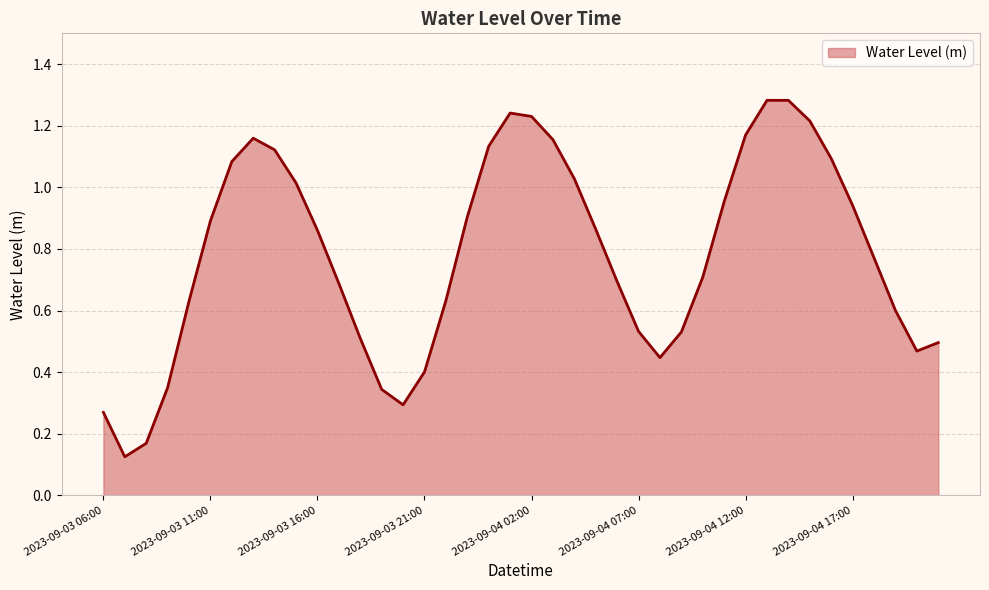

Rank the categories by value from highest to lowest.

2023-09-04 13:00, 2023-09-04 14:00, 2023-09-04 01:00, 2023-09-04 02:00, 2023-09-04 15:00, 2023-09-04 12:00, 2023-09-03 13:00, 2023-09-04 03:00, 2023-09-04 00:00, 2023-09-03 14:00, 2023-09-04 16:00, 2023-09-03 12:00, 2023-09-04 04:00, 2023-09-03 15:00, 2023-09-04 11:00, 2023-09-04 17:00, 2023-09-03 23:00, 2023-09-03 11:00, 2023-09-04 05:00, 2023-09-03 16:00, 2023-09-04 18:00, 2023-09-04 10:00, 2023-09-04 06:00, 2023-09-03 17:00, 2023-09-03 22:00, 2023-09-03 10:00, 2023-09-04 19:00, 2023-09-04 07:00, 2023-09-04 09:00, 2023-09-03 18:00, 2023-09-04 21:00, 2023-09-04 20:00, 2023-09-04 08:00, 2023-09-03 21:00, 2023-09-03 09:00, 2023-09-03 19:00, 2023-09-03 20:00, 2023-09-03 06:00, 2023-09-03 08:00, 2023-09-03 07:00